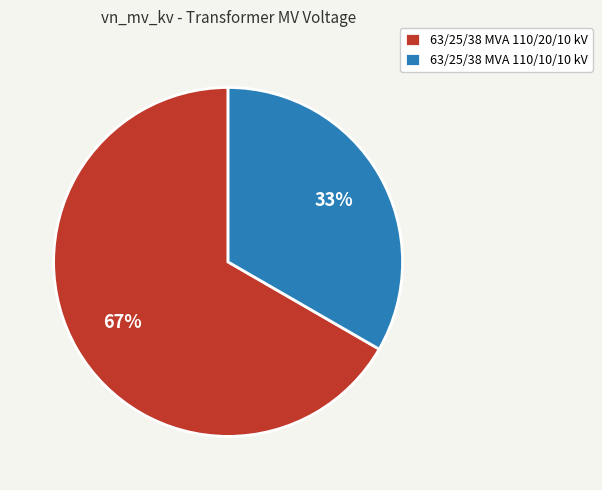

Combined, do 63/25/38 MVA 110/20/10 kV and 63/25/38 MVA 110/10/10 kV account for over 50%?

Yes